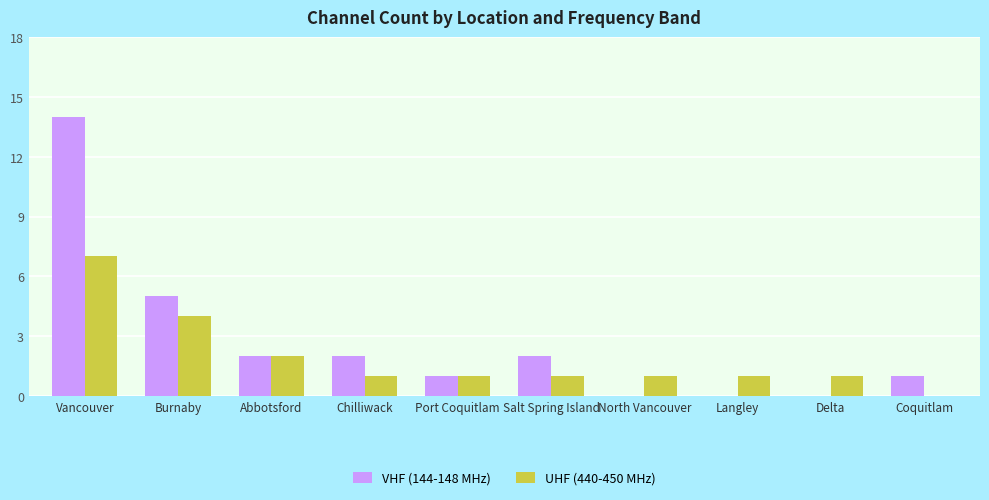

True or false: UHF (440-450 MHz) has a value of 0 at Coquitlam.

True